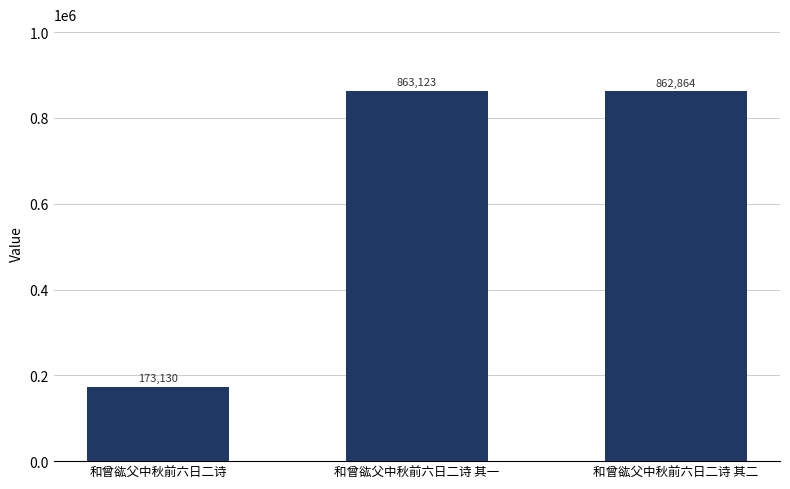

Reading left to right, what are all the values shown in this chart?

173130	863123	862864